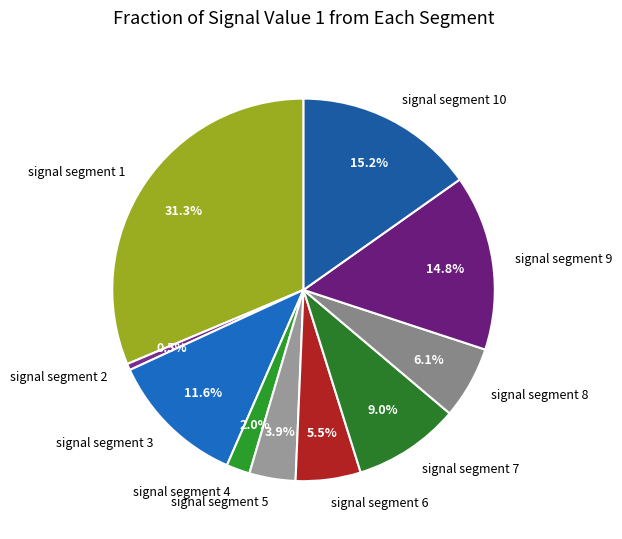

Does signal segment 5 account for over 50% of the chart?

No